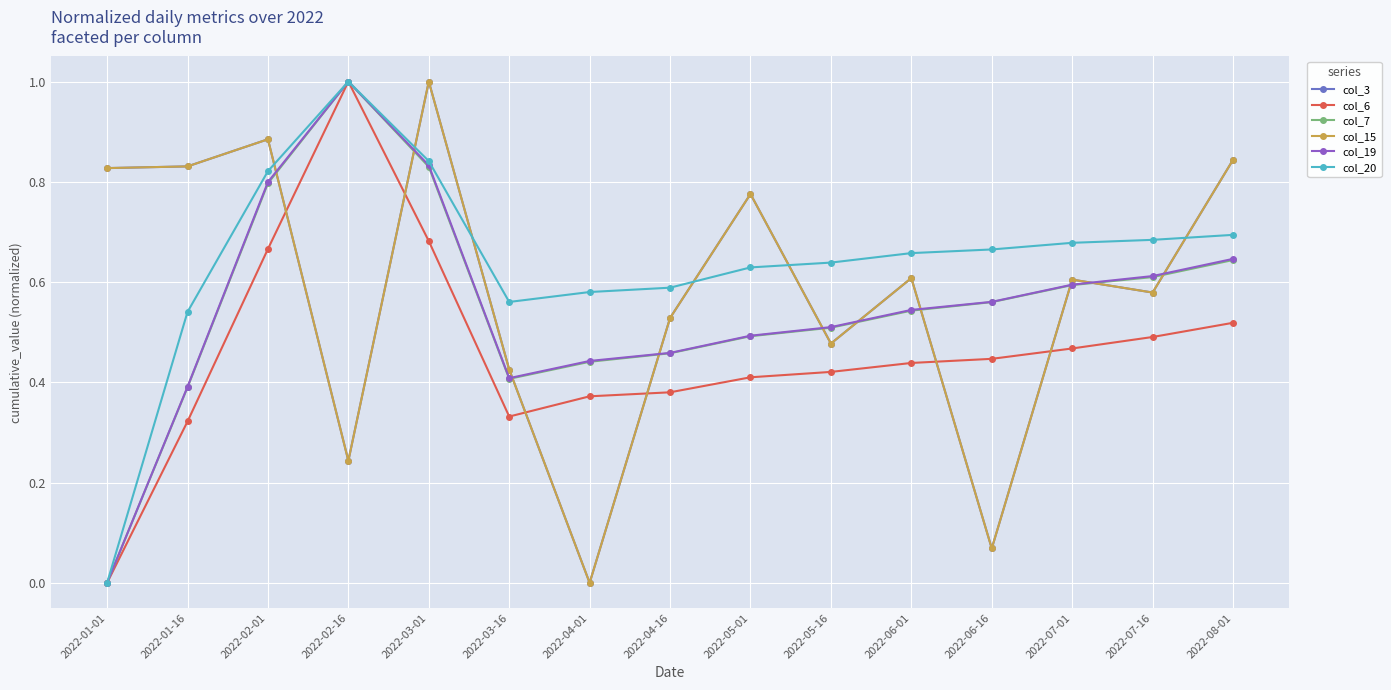

Which series has the largest total across all categories?

col_20